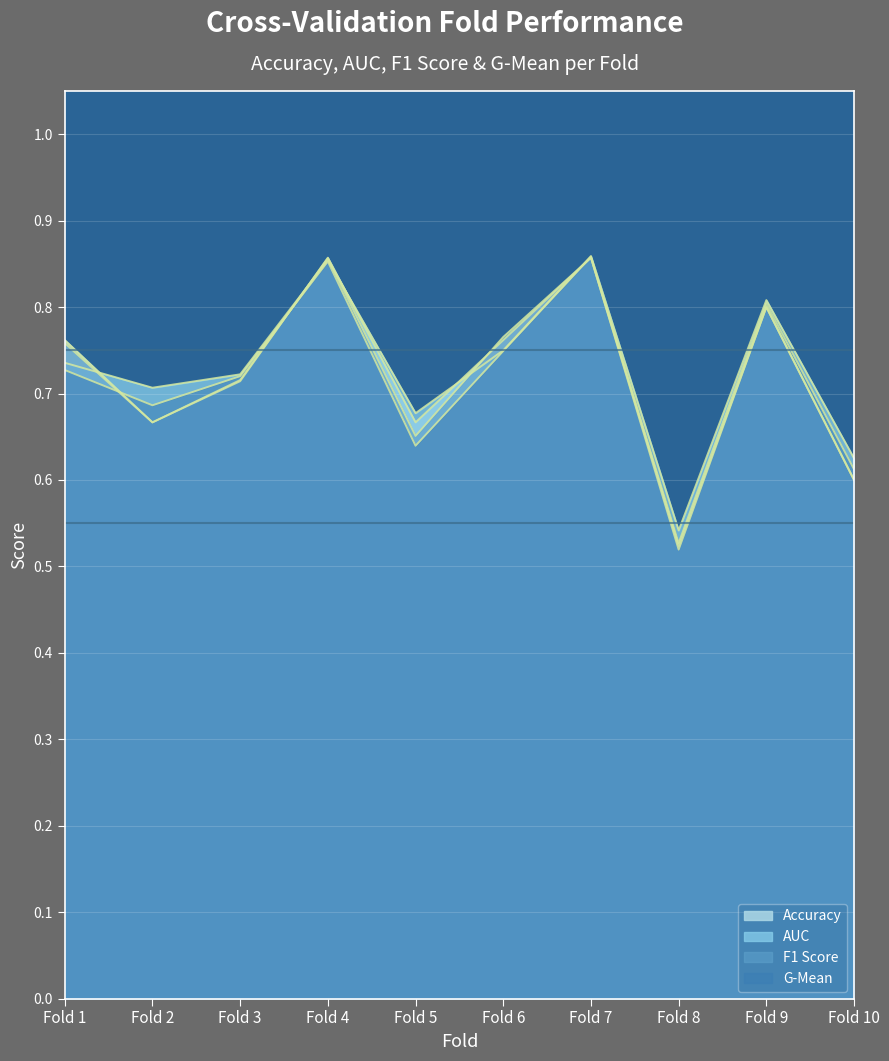

How many auc values are between 0 and 1?

10